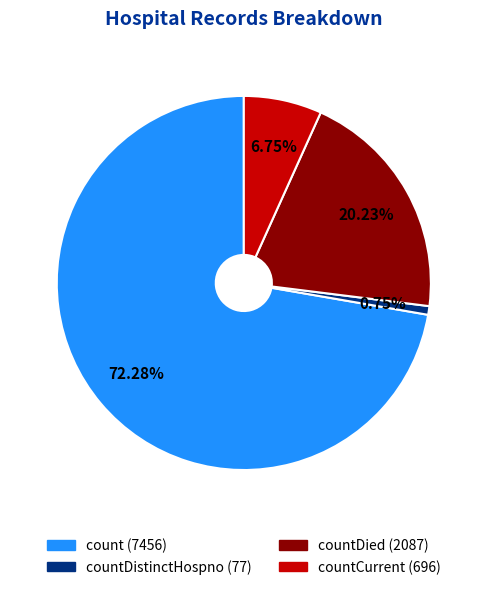

Is there a majority slice in this chart?

Yes